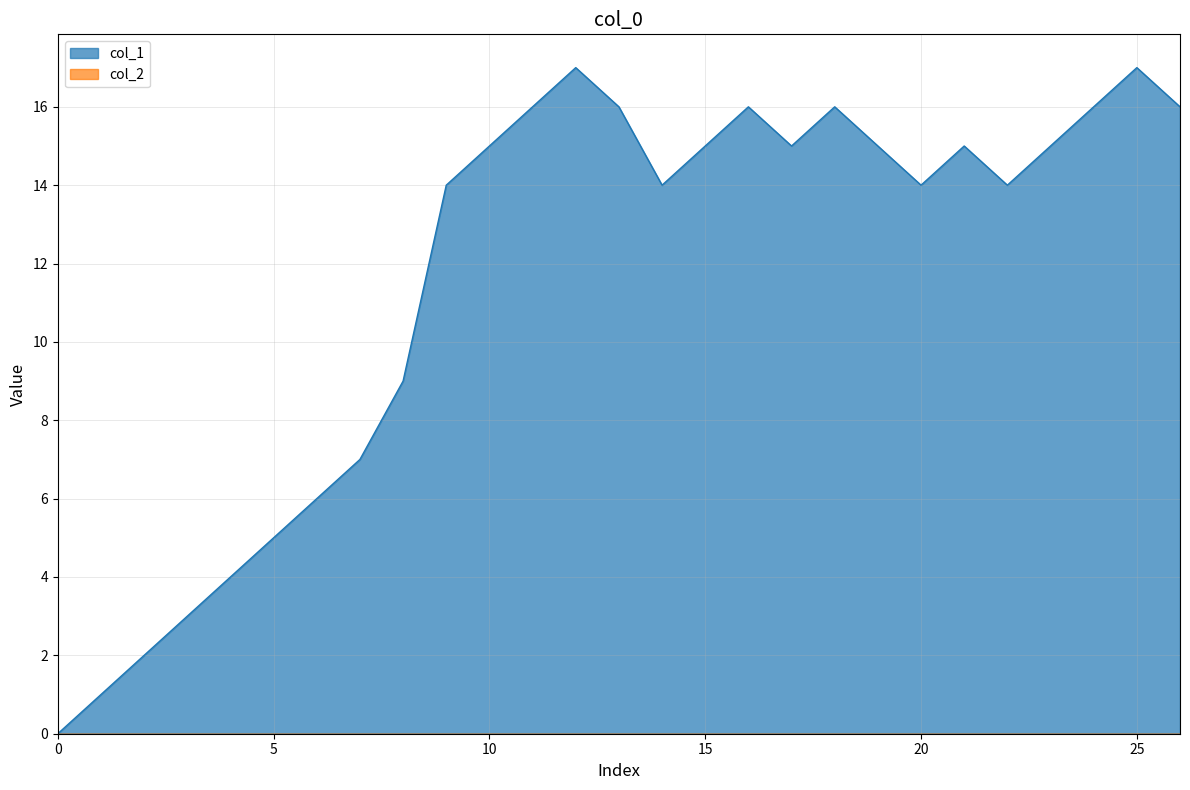

True or false: the data shows 12 at 17.

False